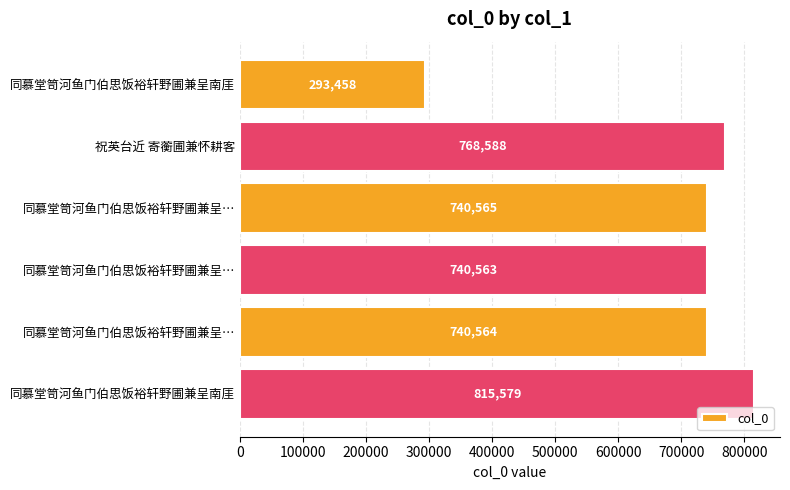

What is the average value?

683220